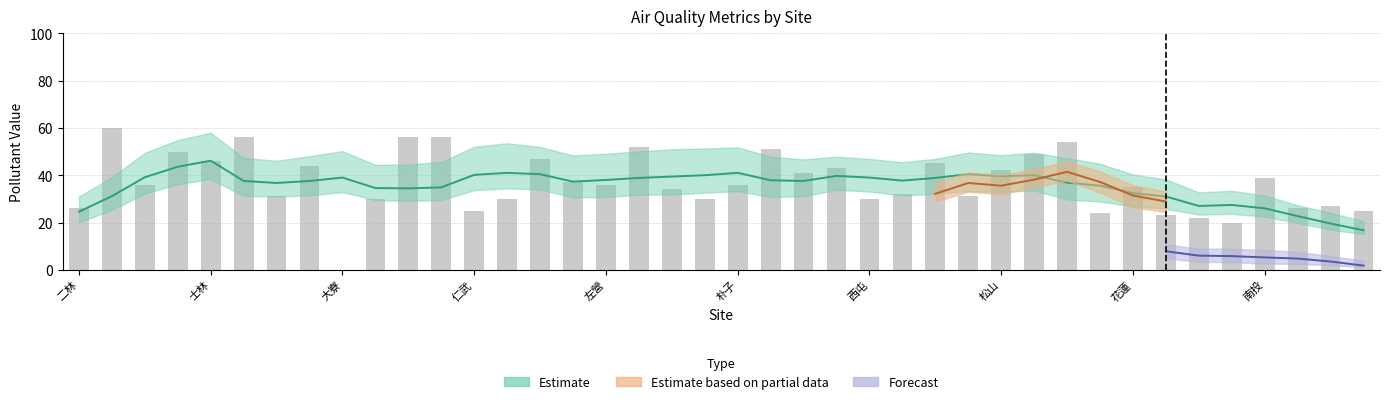

What is the change in value from 西屯 to 南投?

+9